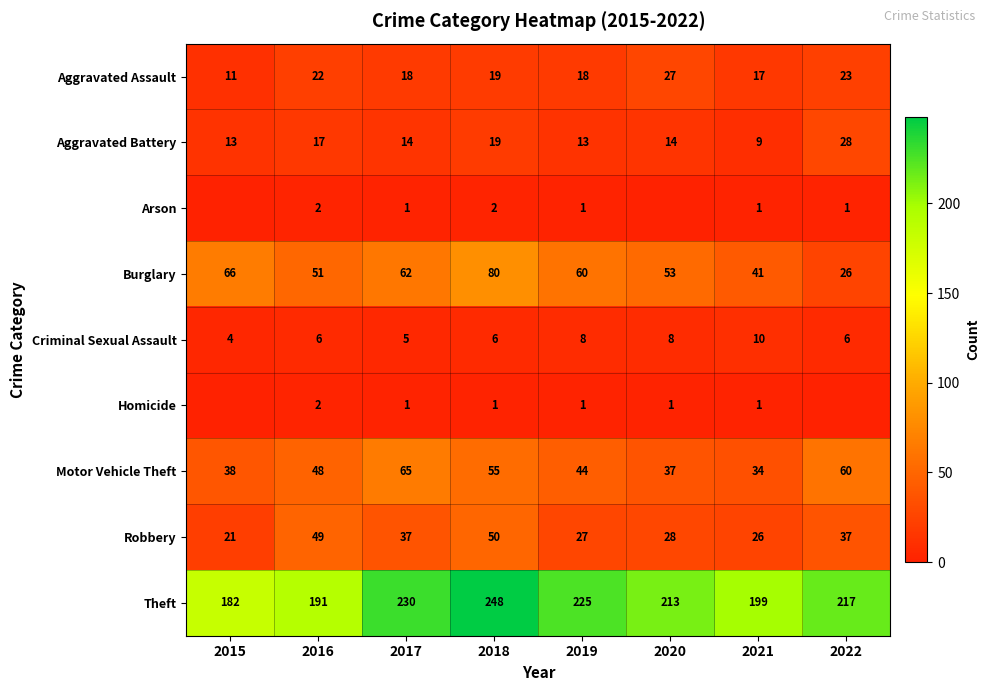

What is the spread (max minus min) of values at 2016?

189